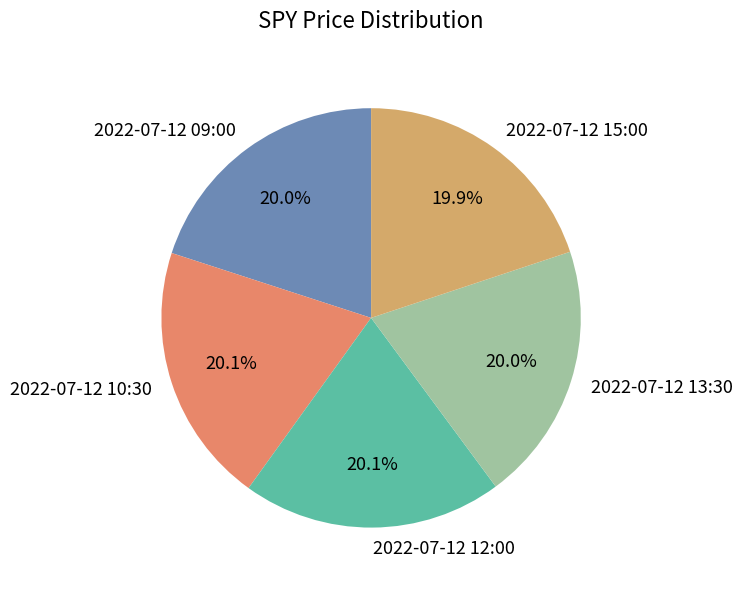

Approximately how many times larger is the value at 2022-07-12 10:30 compared to 2022-07-12 15:00?

1.0